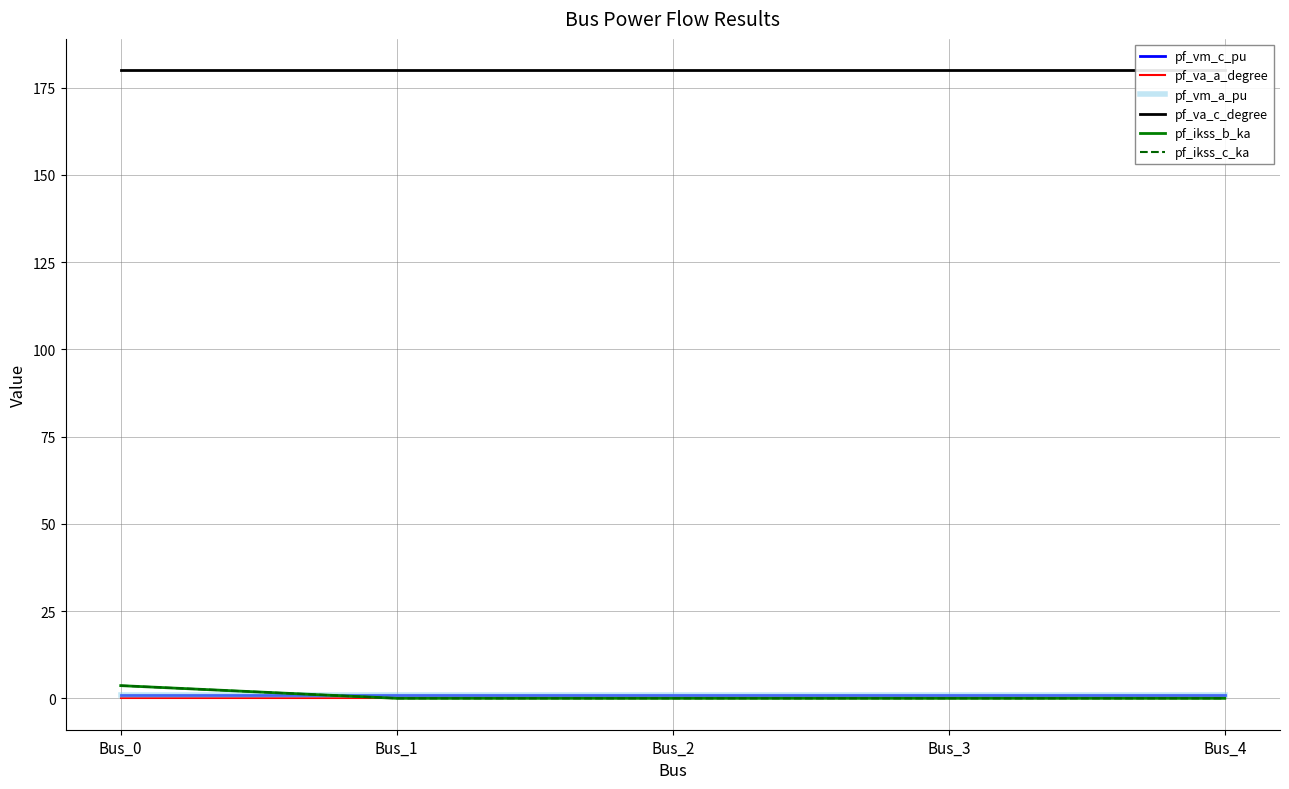

What is the sum of the pf_vm_c_pu values at Bus_3 and Bus_2?

1.7